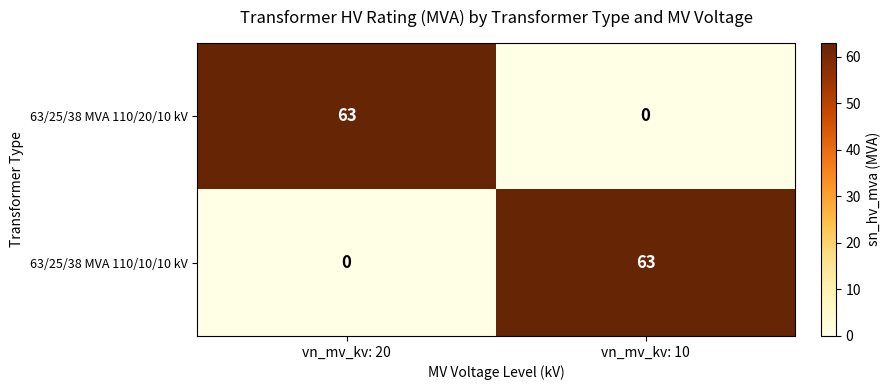

What is the difference between the 63/25/38 MVA 110/20/10 kV values at vn_mv_kv: 10 and vn_mv_kv: 20?

63